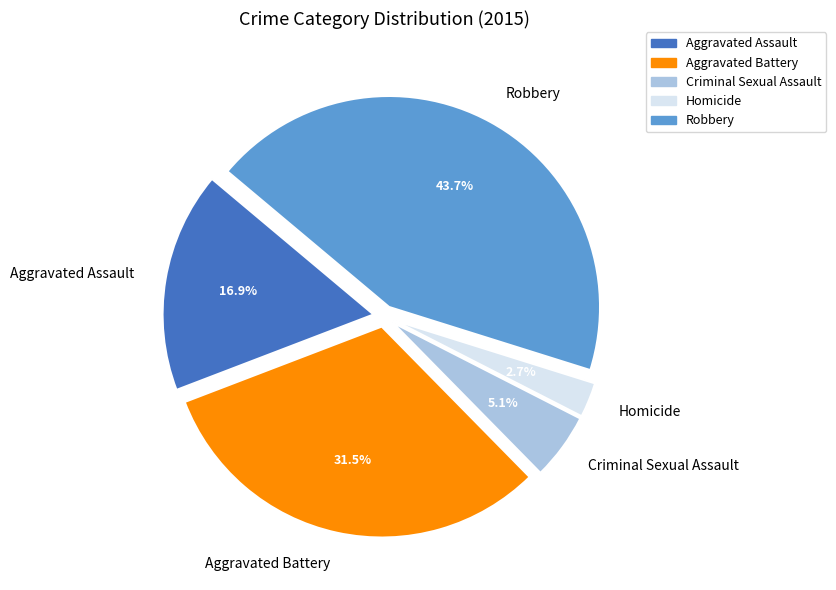

What portion of the pie excludes Criminal Sexual Assault?

94.9%